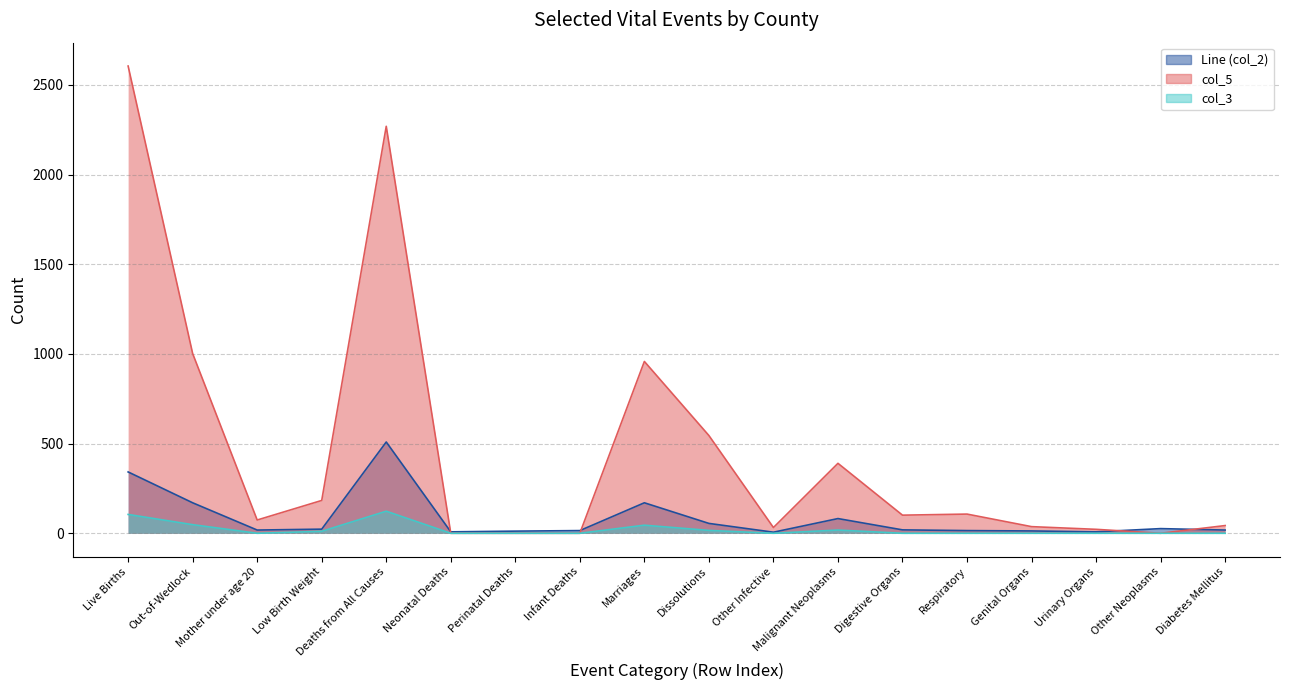

Which series has the largest total across all categories?

col_5